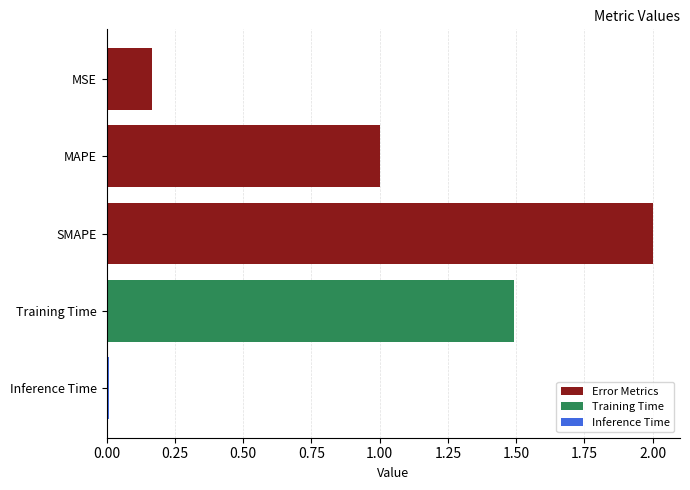

The chart shows a value of 0.0 at Inference Time. True or false?

True